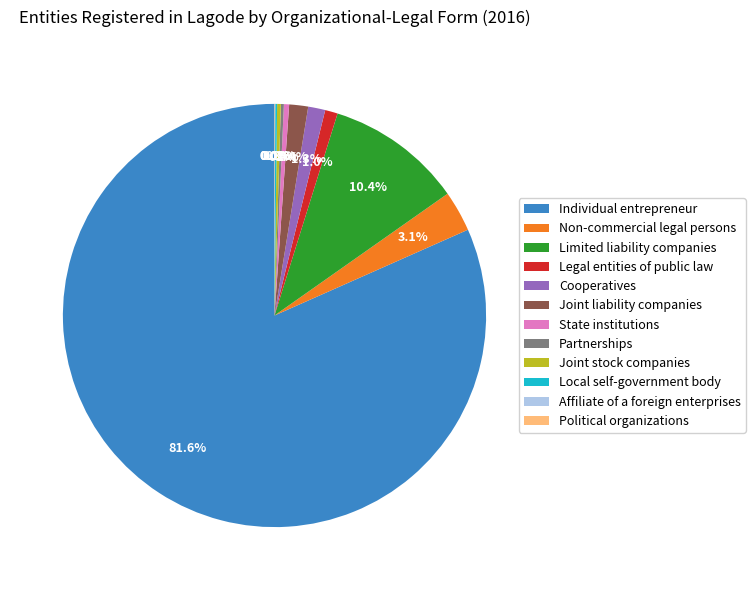

What is the largest slice in the pie chart?

Individual entrepreneur